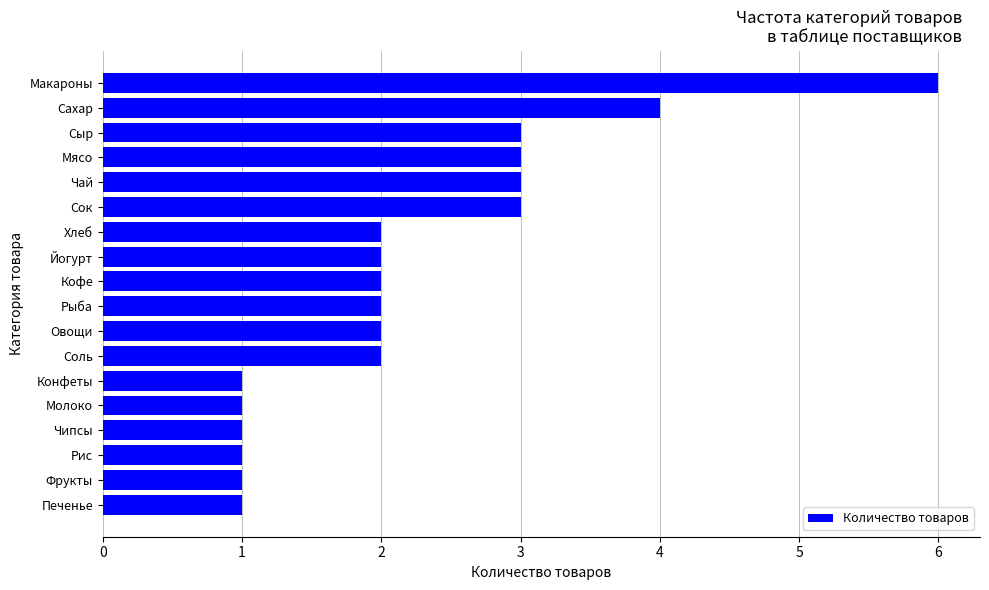

The chart shows a value of 3 at Сыр. True or false?

True